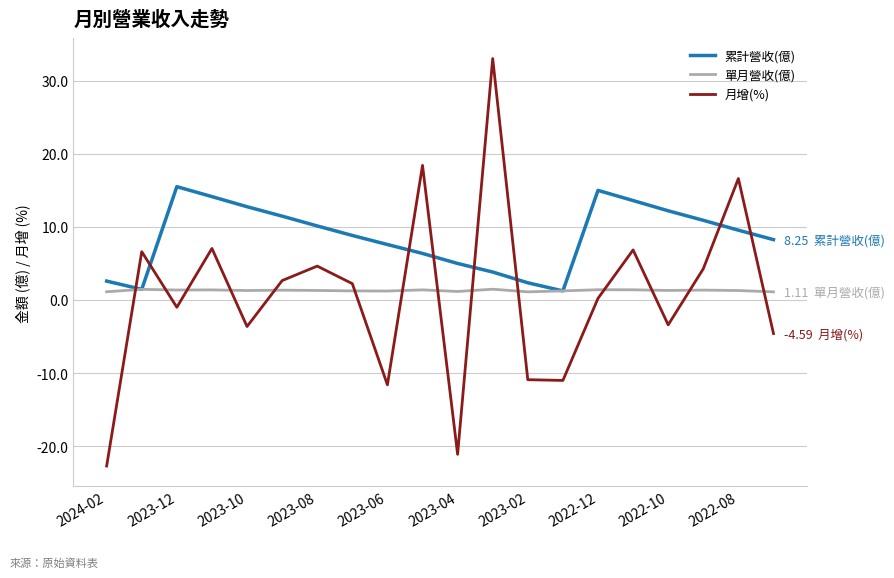

Which series has the widest spread of values?

月增(%)